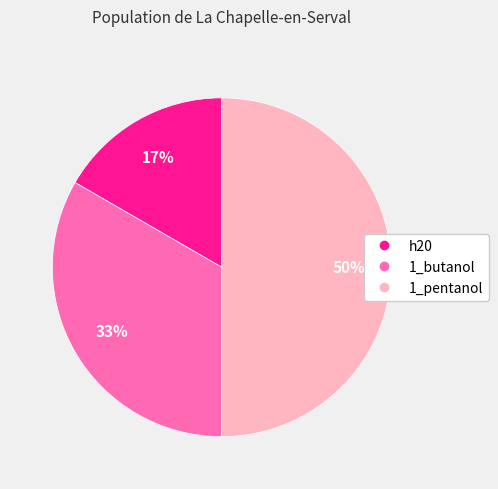

Which category has the smallest portion of the pie?

h20